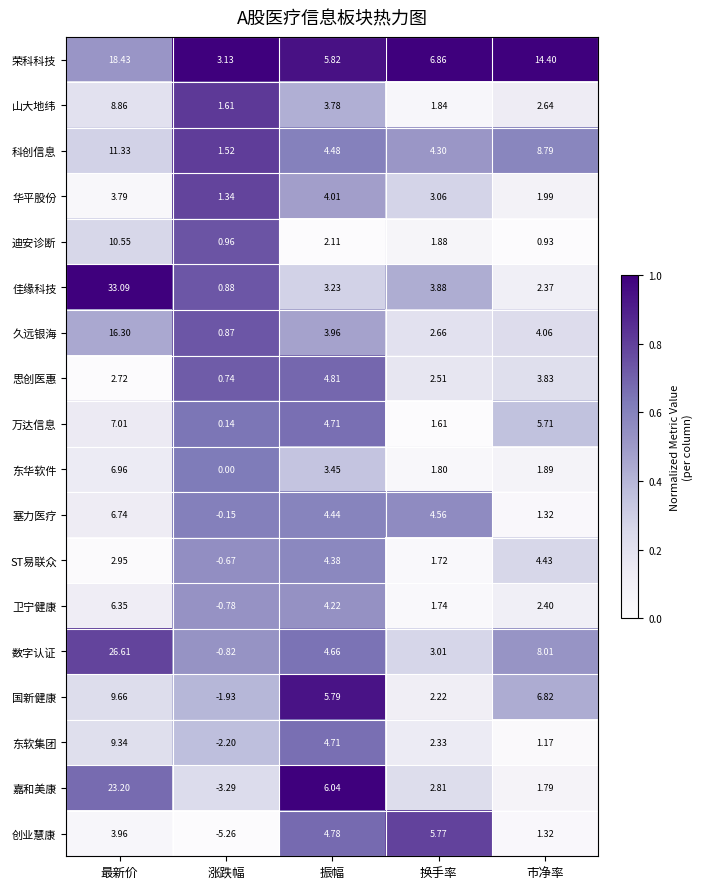

At which category does the chart reach its minimum across all series?

涨跌幅